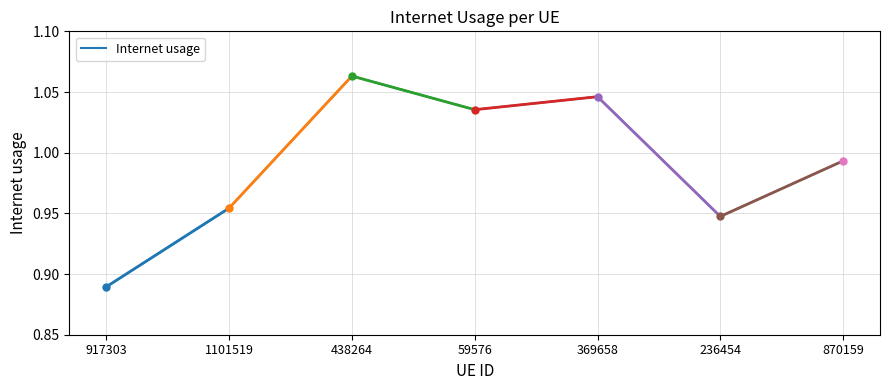

What is the difference between the maximum and minimum values?

0.2